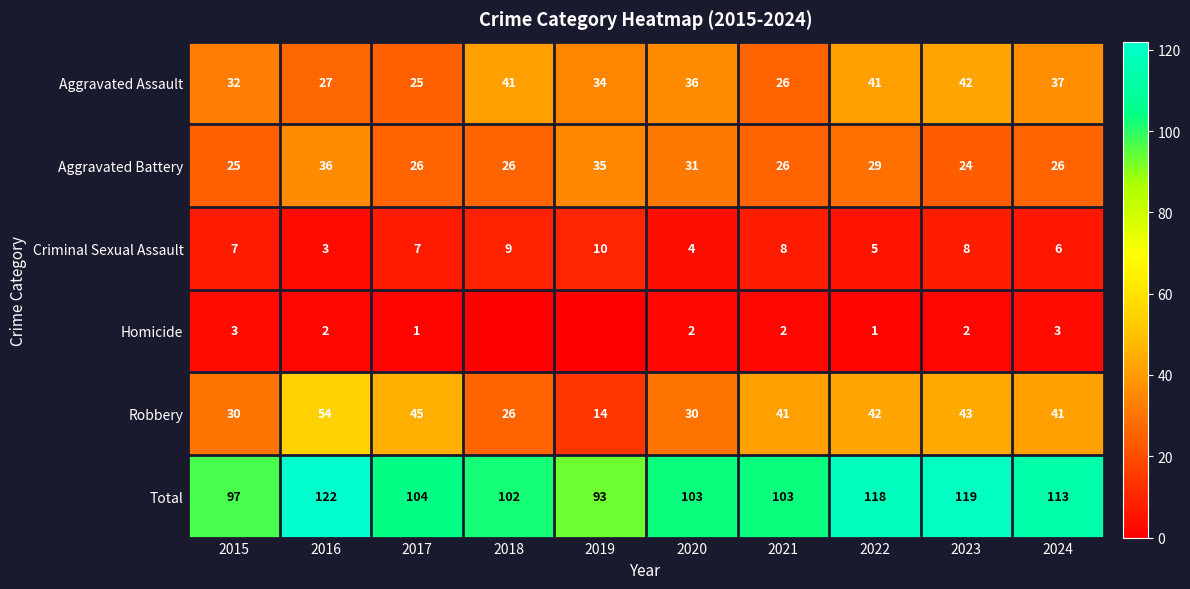

What is the sum of the Aggravated Battery values at 2020 and 2017?

57